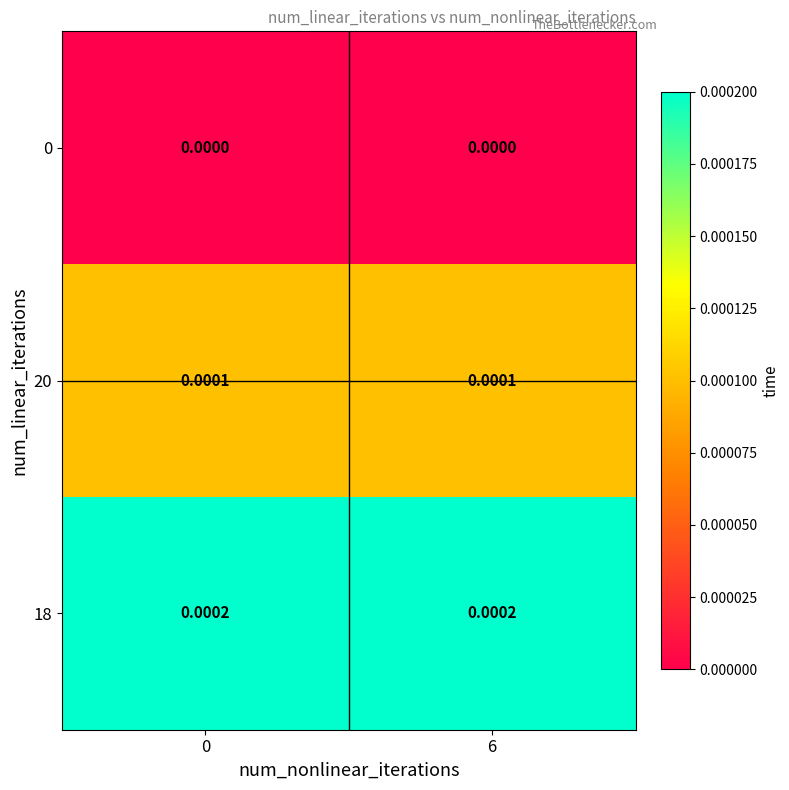

Is the value of 18 at 6 greater than the value of 0 at 0?

Yes